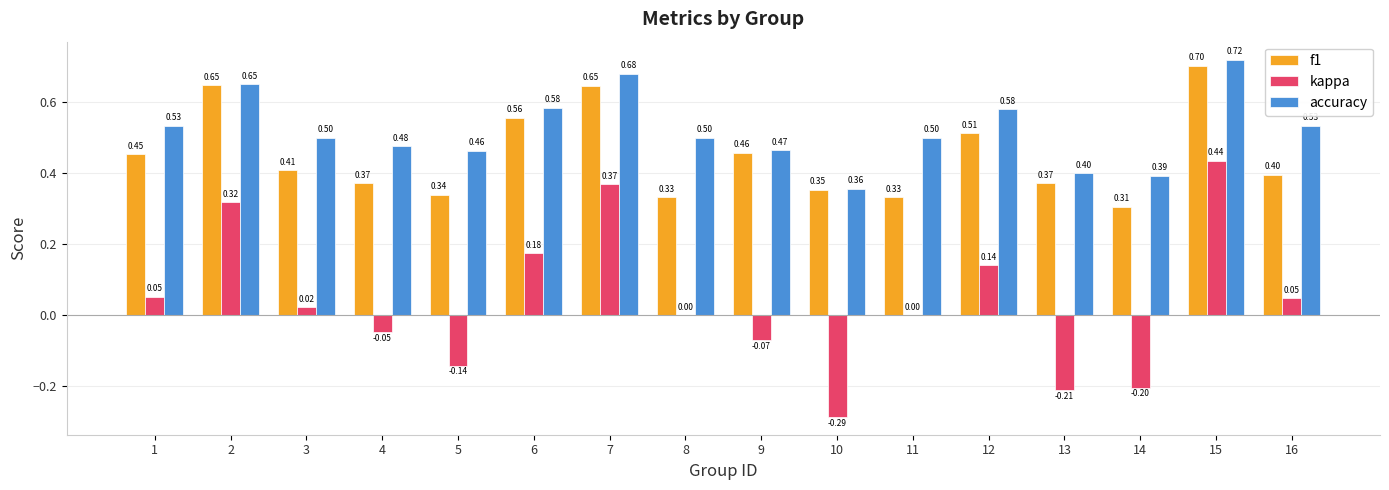

At which category is the sum across all series the highest?

15